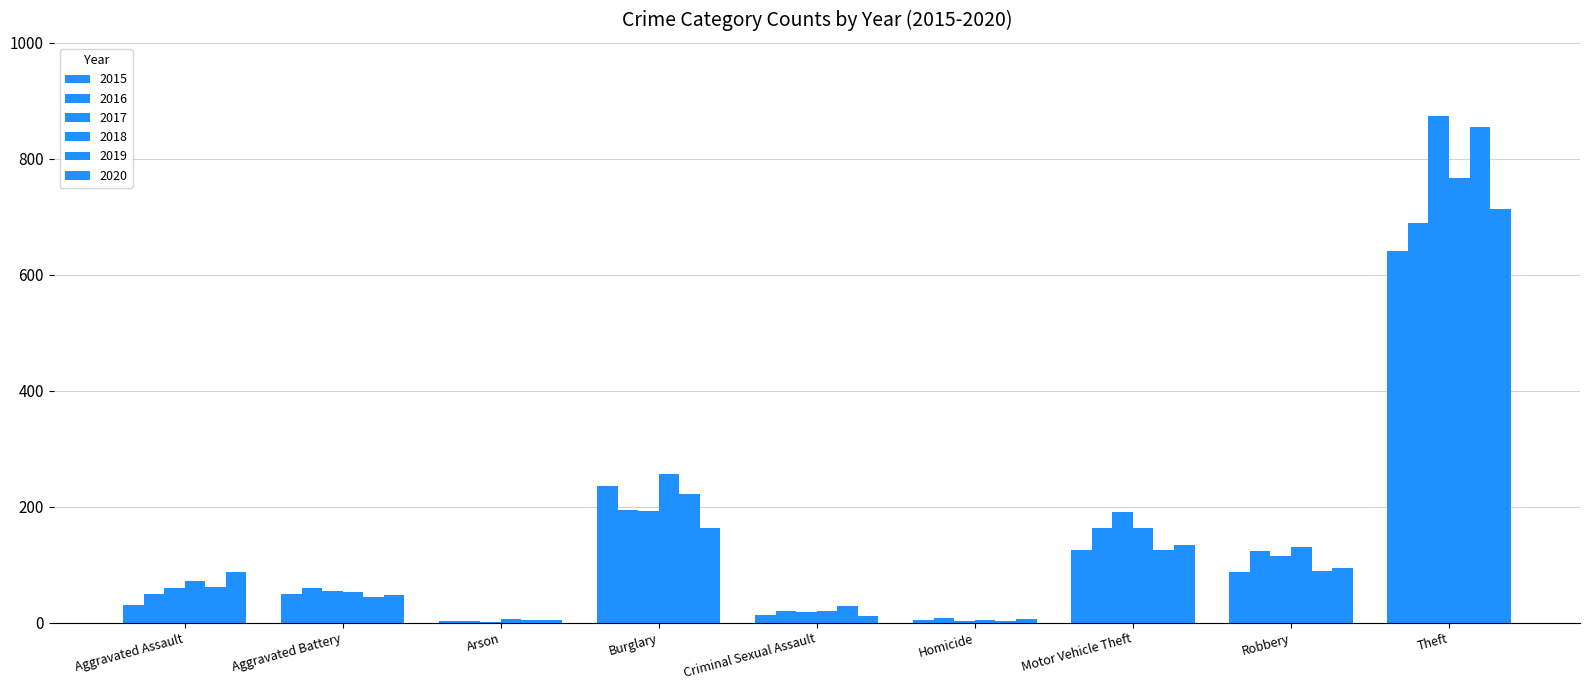

What is the value of the 2017 bar at the 4th from the left?

192